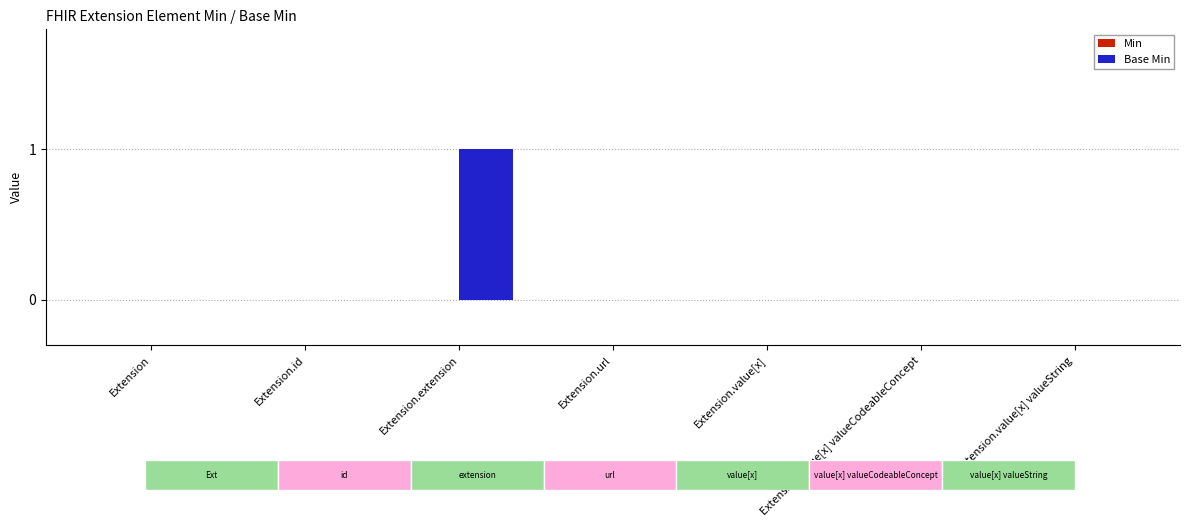

Does the chart contain stacked bars?

No